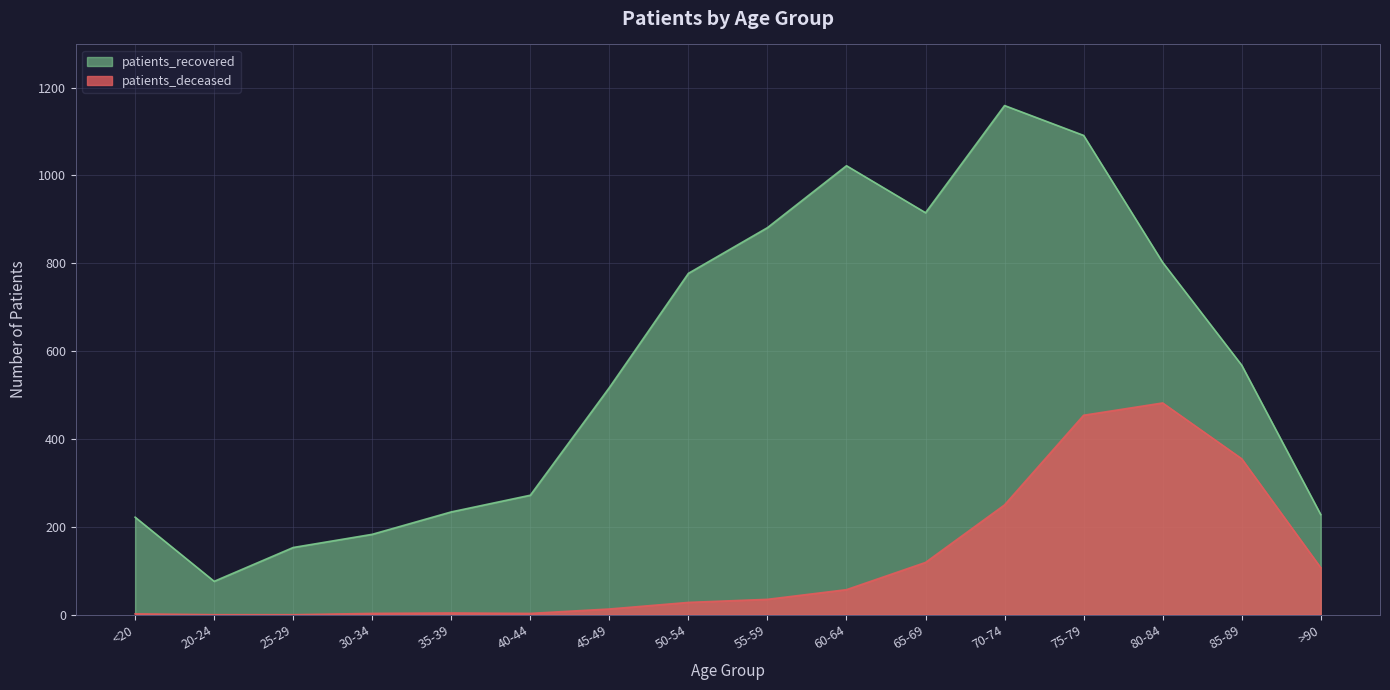

True or false: patients_deceased has a value of 200 at 65-69.

False